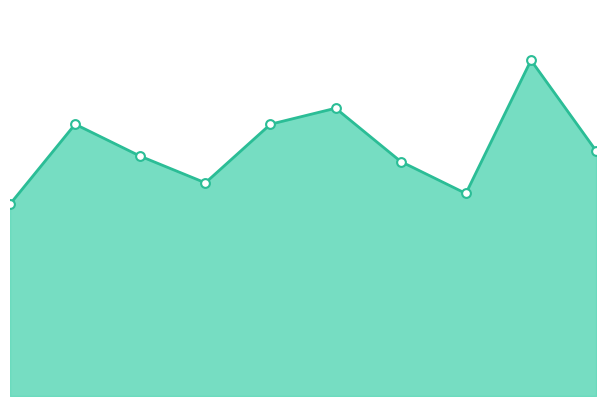

Is this an area chart (filled region under the line)?

Yes